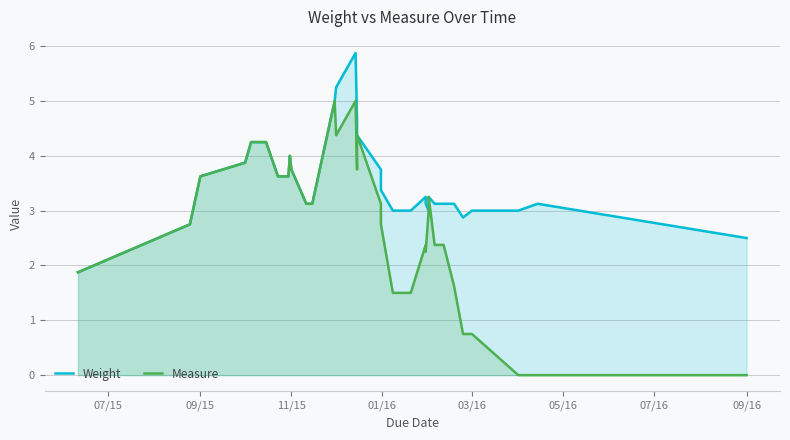

Reading left to right, list all the values displayed in this chart.

Weight: 1.9	2.8	3.6	3.9	3.9	4.2	4.2	4.2	3.6	3.6	4.0	3.8	3.8	3.8	3.1	3.1	5.0	5.0	5.2	5.9	4.6	4.6	4.4	3.8	3.4	3.0	3.0	3.2	3.1	3.0	3.2	3.1	3.1	3.1	2.9	3.0	3.0	3.1	2.5
Measure: 1.9	2.8	3.6	3.9	3.9	4.2	4.2	4.2	3.6	3.6	4.0	3.8	3.8	3.8	3.1	3.1	5.0	5.0	4.4	5.0	3.8	3.8	4.4	3.1	2.8	1.5	1.5	2.4	2.2	3.0	3.2	2.4	2.4	1.6	0.8	0.8	0.0	0.0	0.0